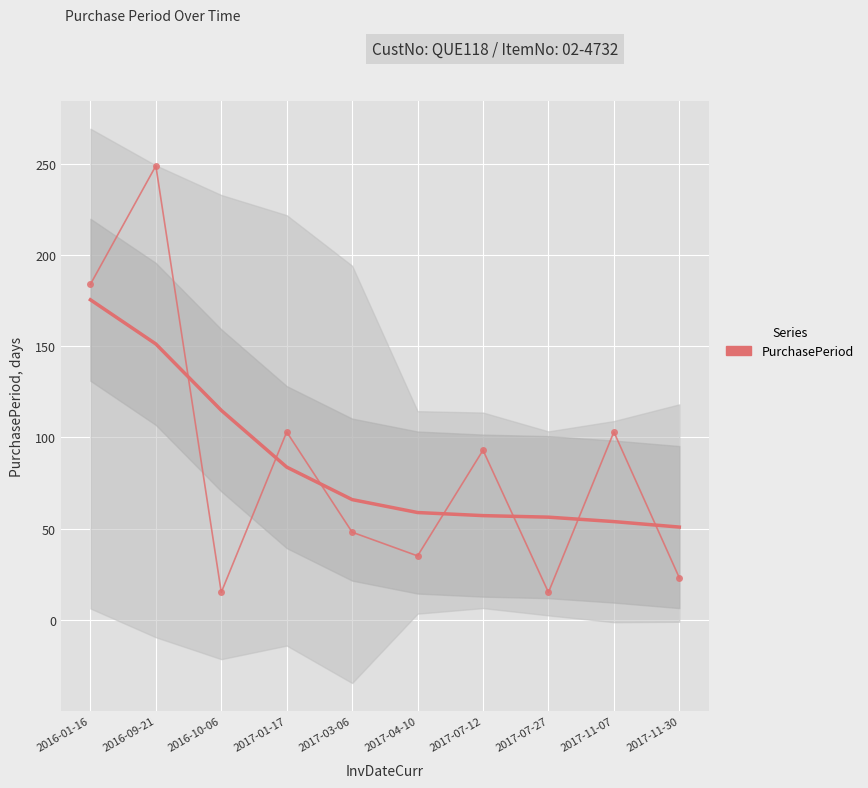

Rank the categories by value from highest to lowest.

2016-09-21, 2016-01-16, 2017-01-17, 2017-11-07, 2017-07-12, 2017-03-06, 2017-04-10, 2017-11-30, 2016-10-06, 2017-07-27